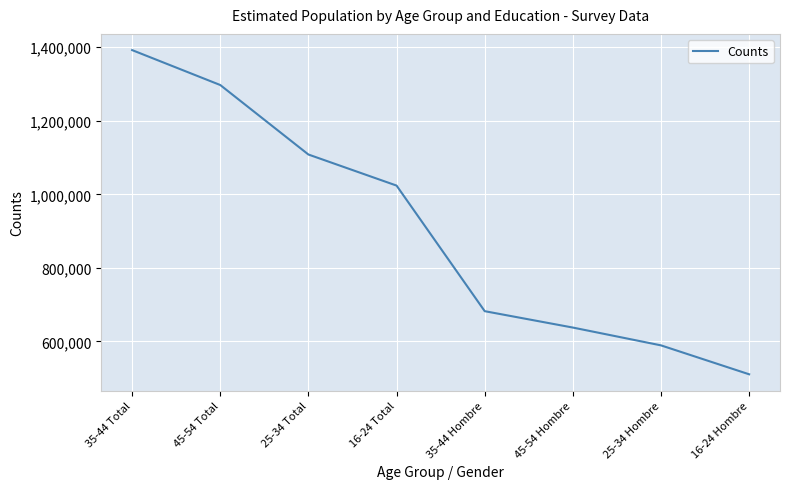

What is the difference between the maximum and second lowest values?

802594